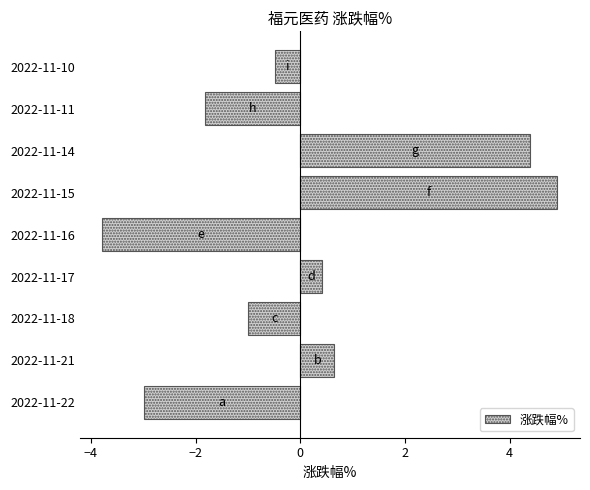

Read the value at 2022-11-14.

4.4